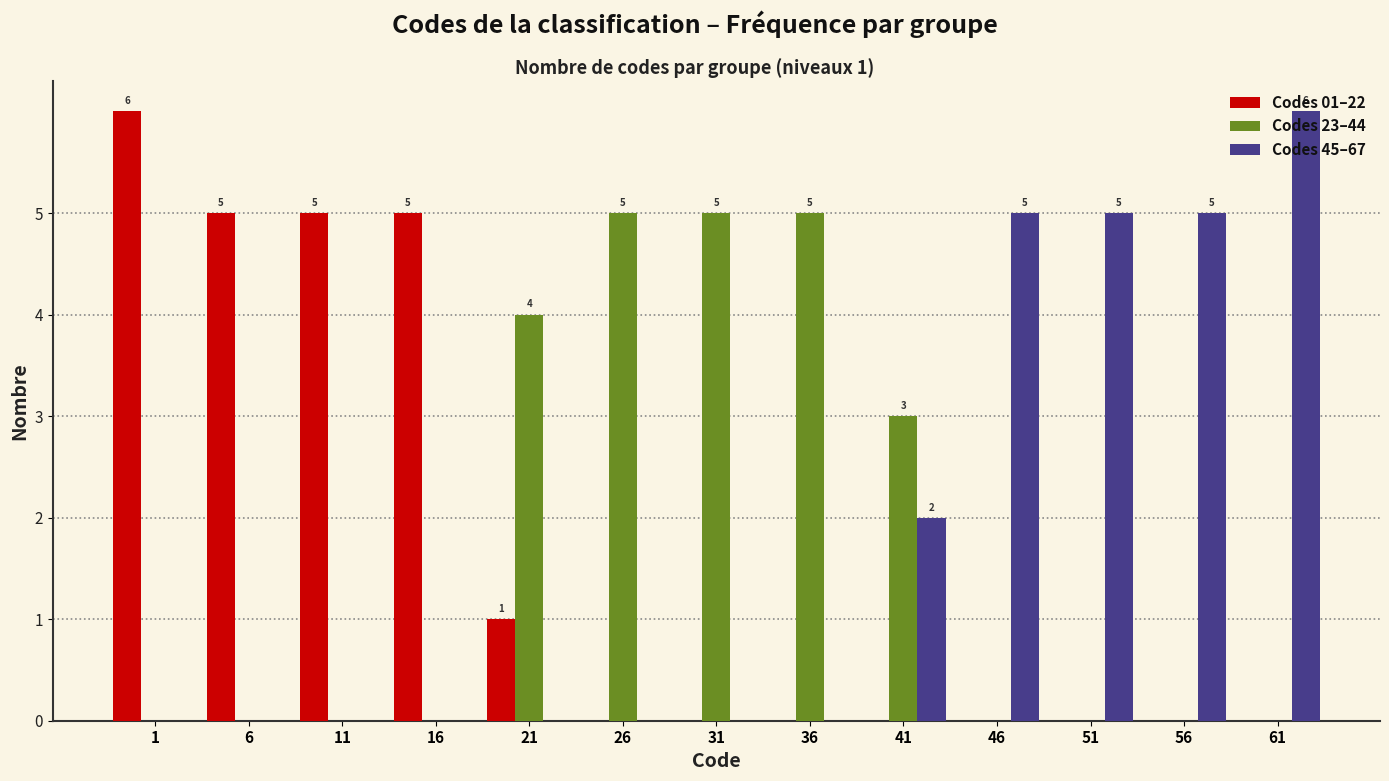

The Codes 45–67 series shows 3 at 41. True or false?

False